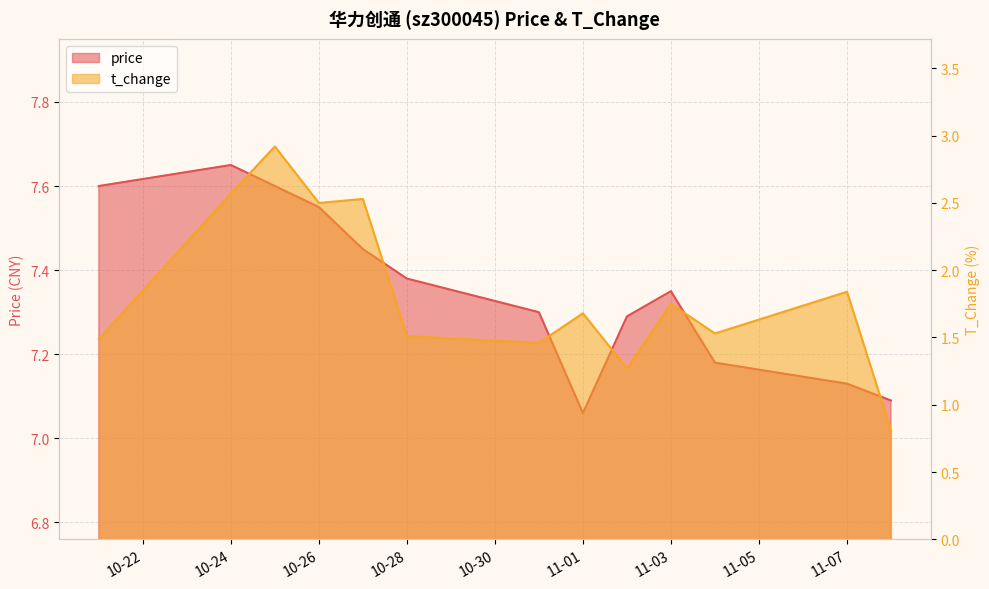

At which category does price reach its first local peak?

10-24